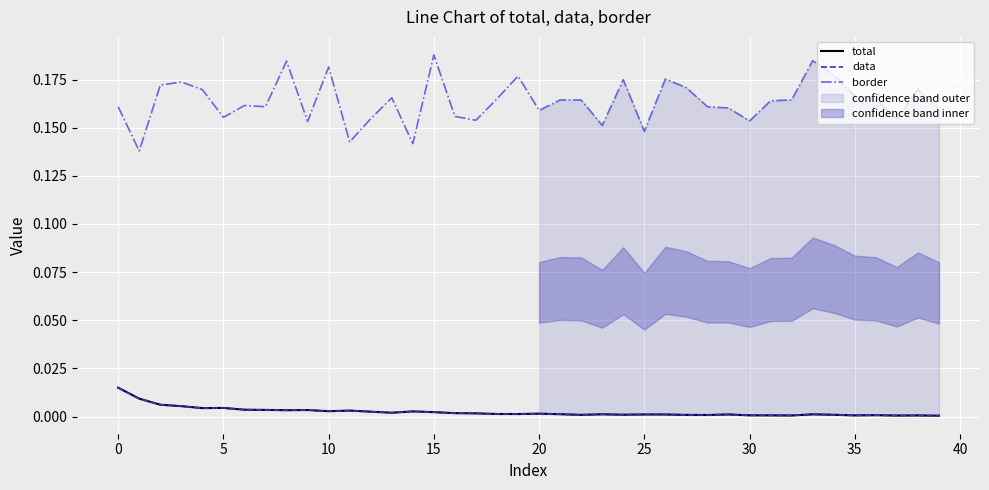

True or false: total has more than 1 interior local peaks.

True